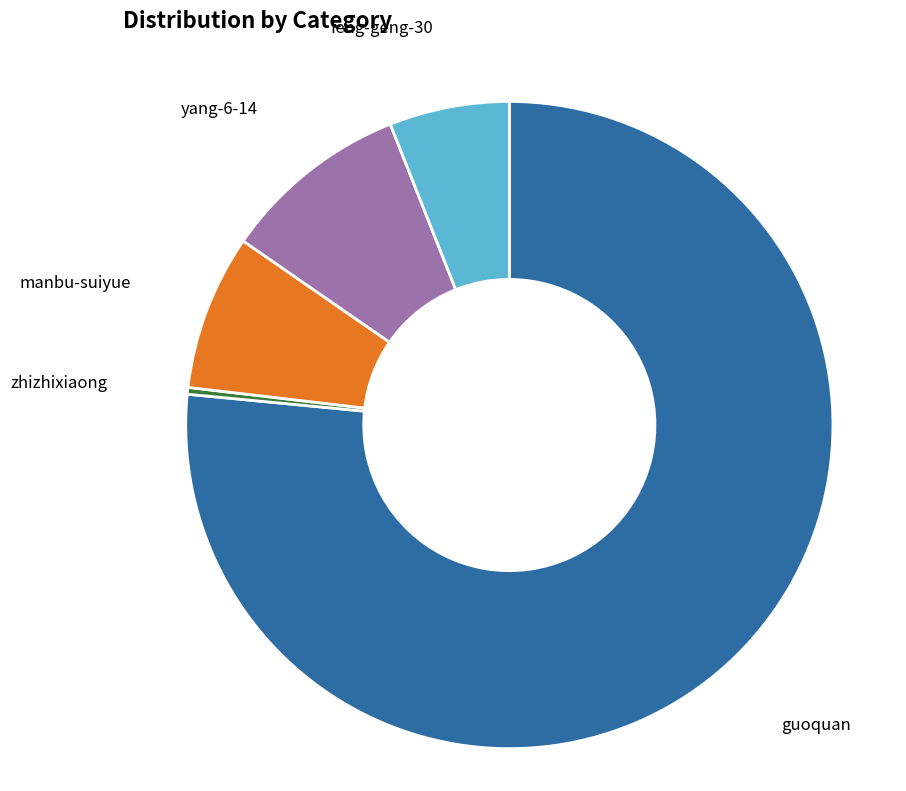

What is the majority slice?

guoquan